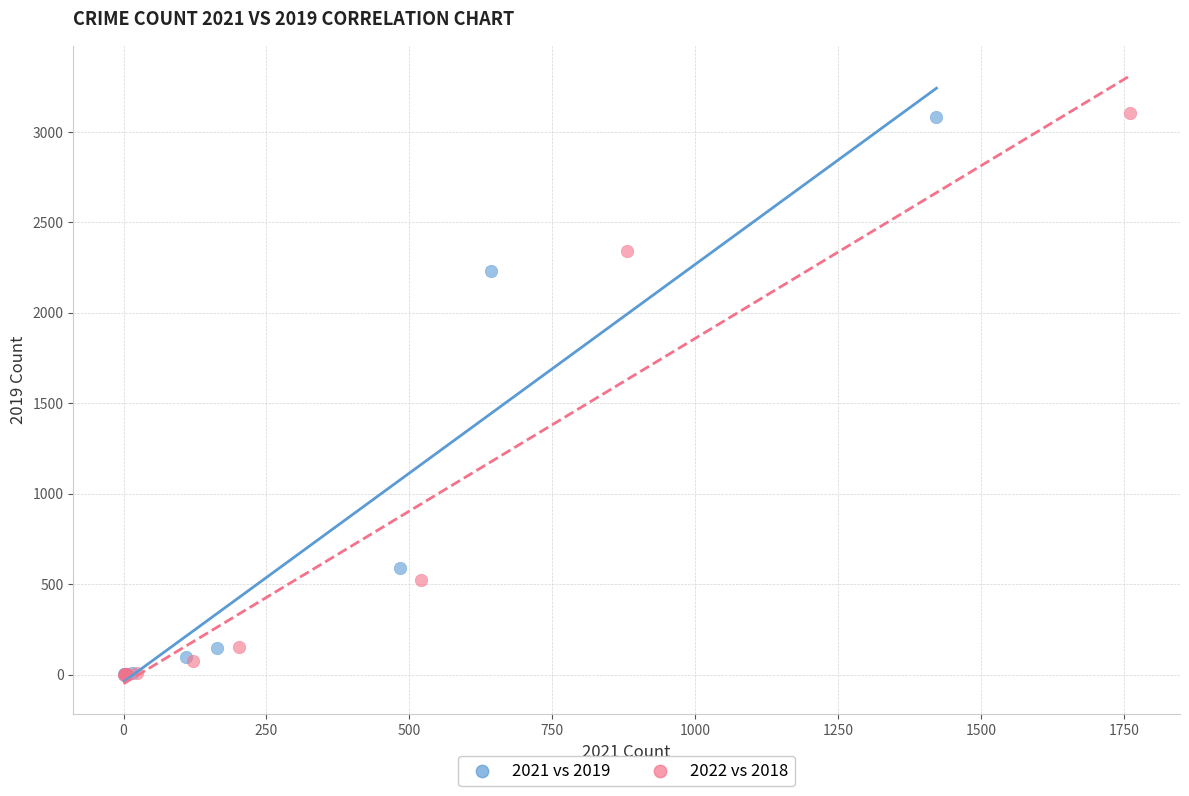

Which series has the largest Y range (max minus min)?

2022 vs 2018